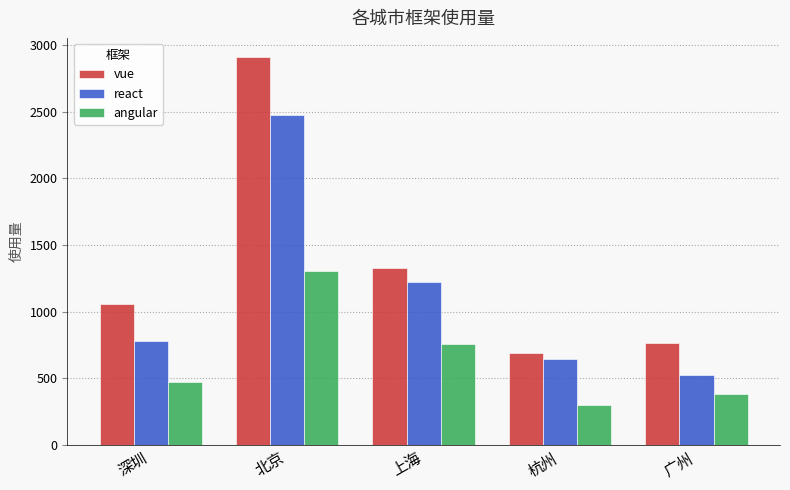

Which category has the highest value across all series?

北京